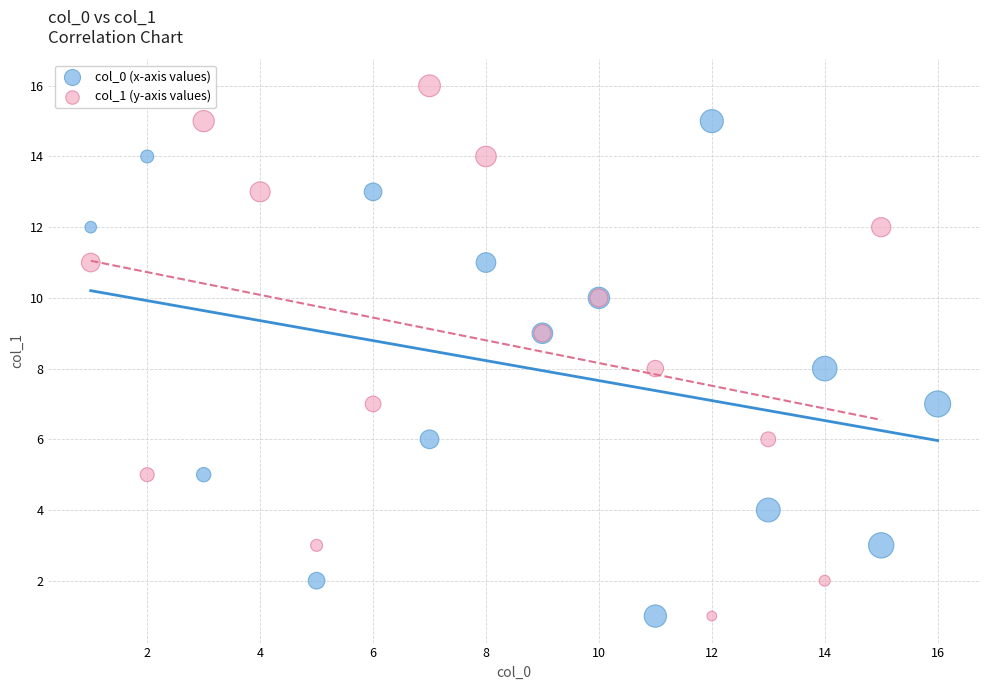

Which series reaches the maximum Y coordinate?

col_1 (y-axis values)